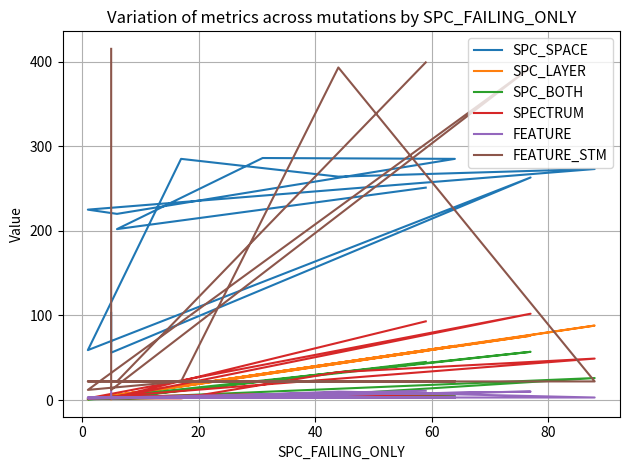

How many lines are shown in the chart?

6